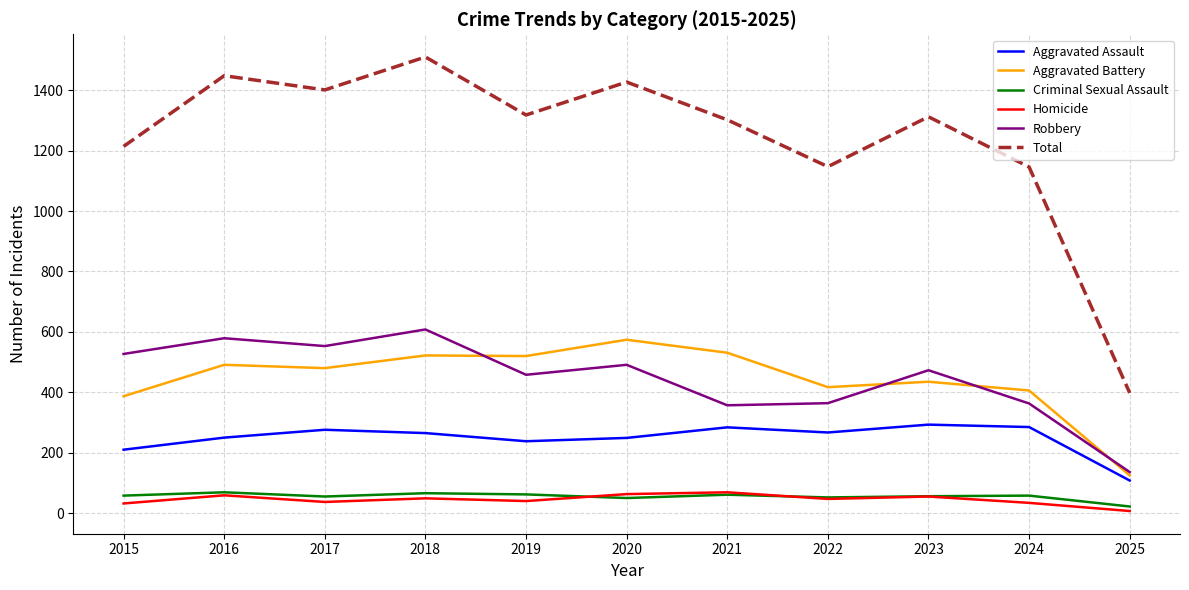

At how many categories does at least one series exceed 338?

11